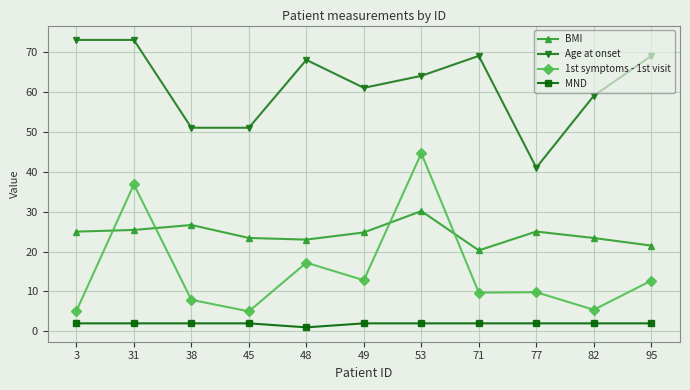

What is the difference between the highest and lowest values at 38?

49.0